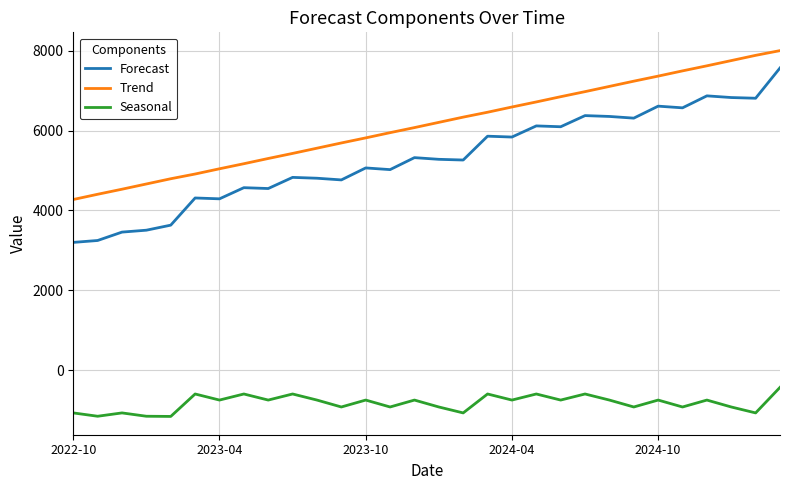

List the series in order of their peak value, lowest first.

Seasonal, Forecast, Trend